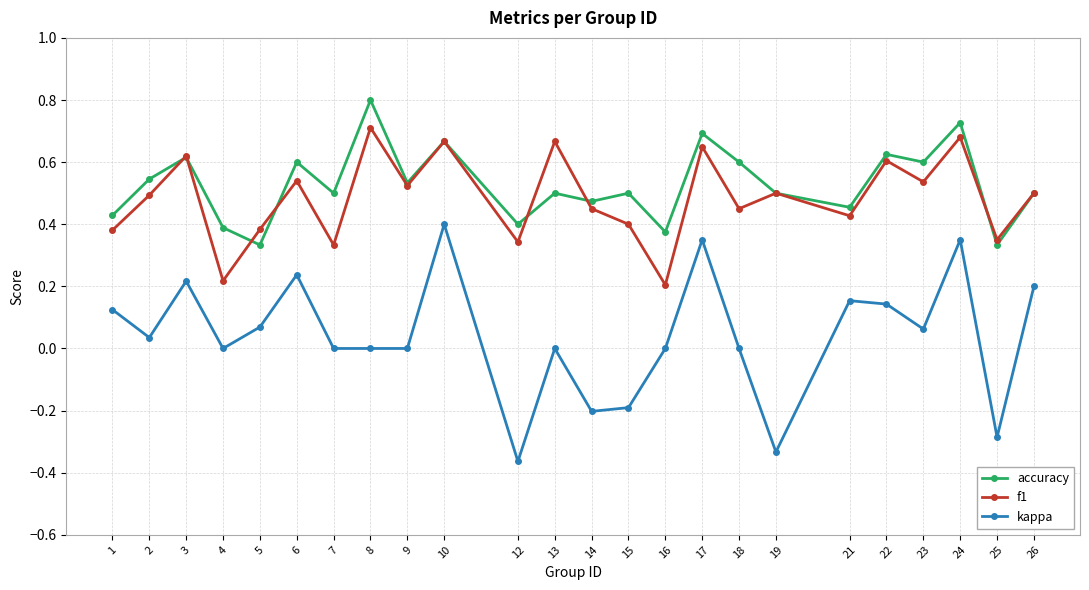

Is it true that f1 equals 0.1 at 25?

False